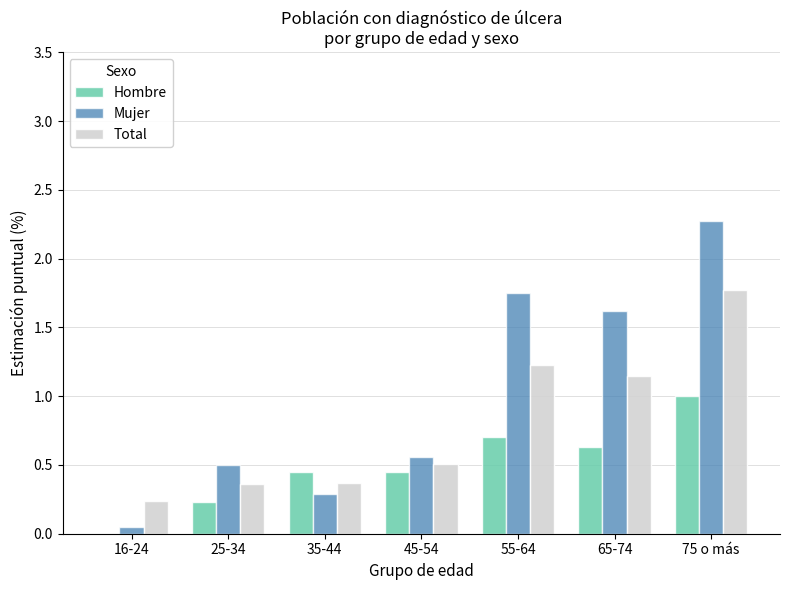

At which category is the sum across all series the highest?

75 o más